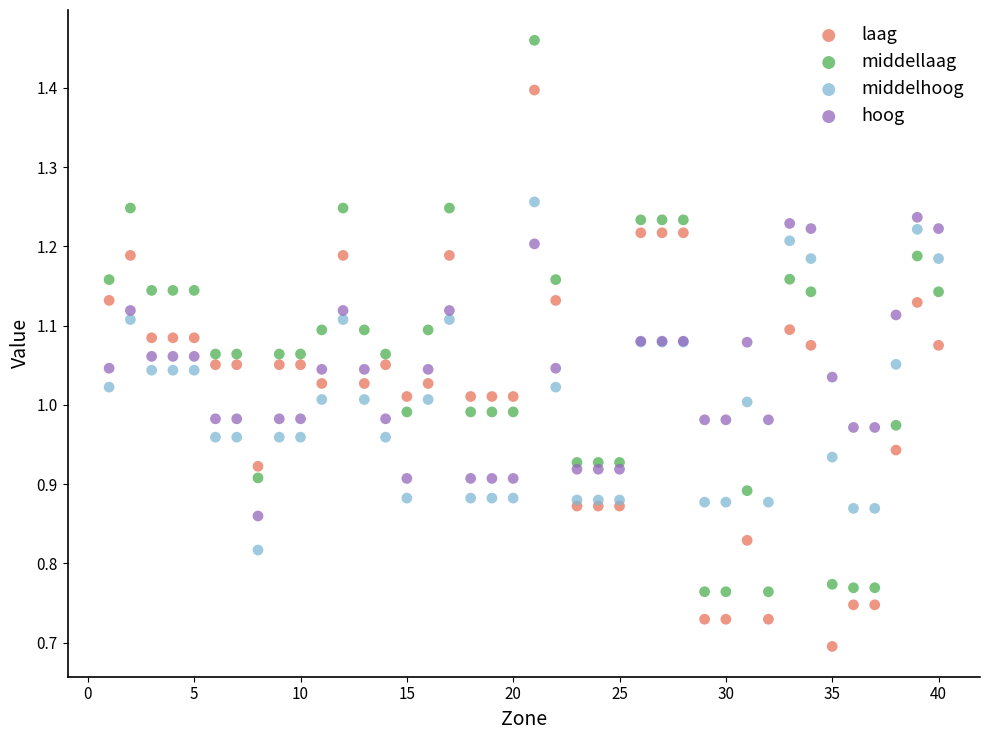

Which series reaches the maximum Y coordinate?

middellaag